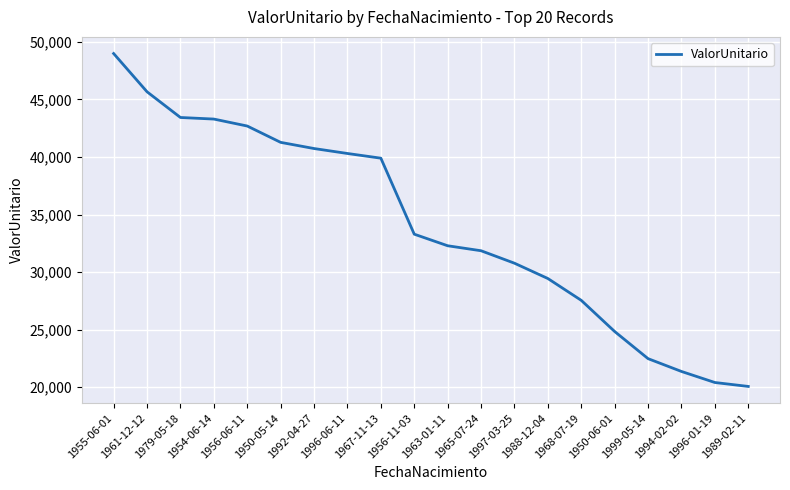

What is the approximate value at 1965-07-24?

31852.2